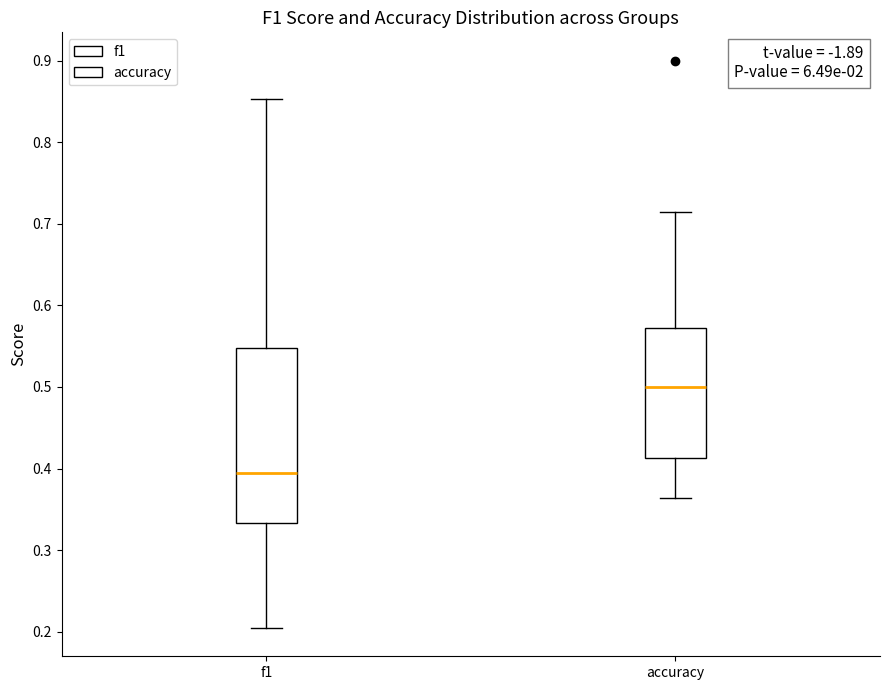

Reading left to right, transcribe this box plot: for each box, give where its median line is, the range the box spans, and where its two whiskers end, as read against the y-axis. The values are not printed on the chart, so give them approximately, as read against the axis.

f1: median 0.39, box 0.33 to 0.55, whiskers 0.20 to 0.85
accuracy: median 0.50, box 0.41 to 0.57, whiskers 0.36 to 0.71